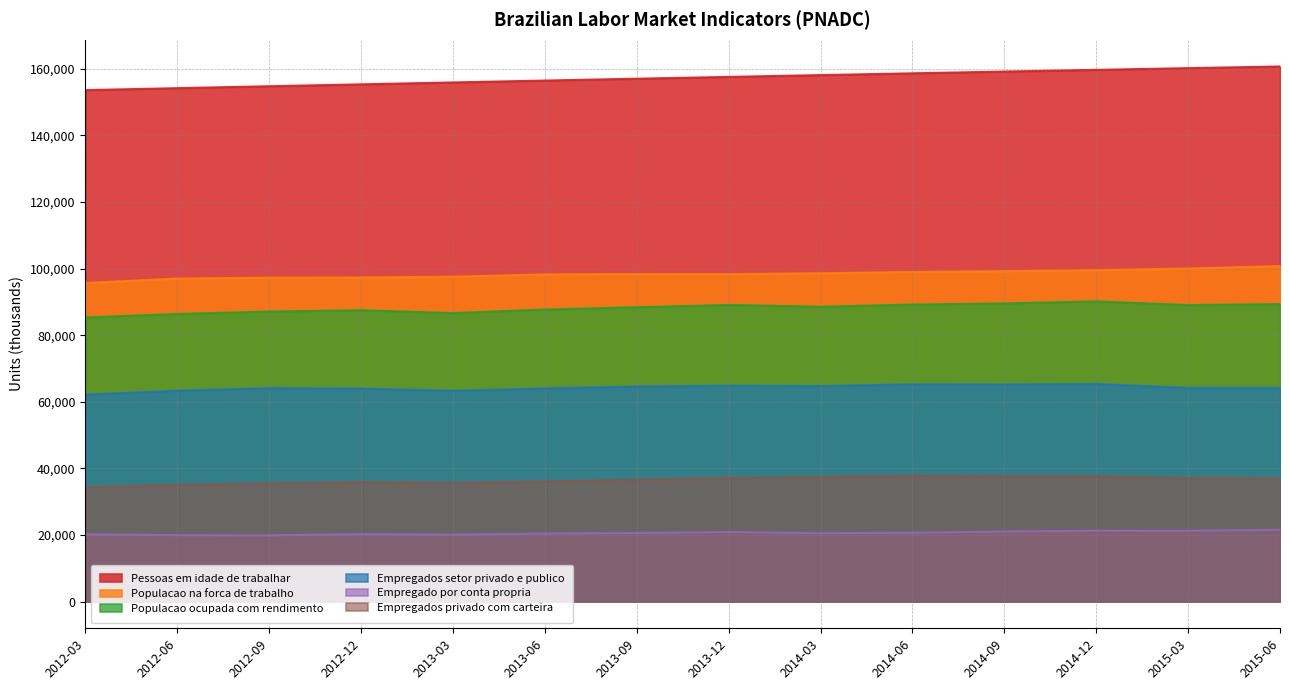

The Populacao na forca de trabalho series shows 33309 at 2015-03. True or false?

False